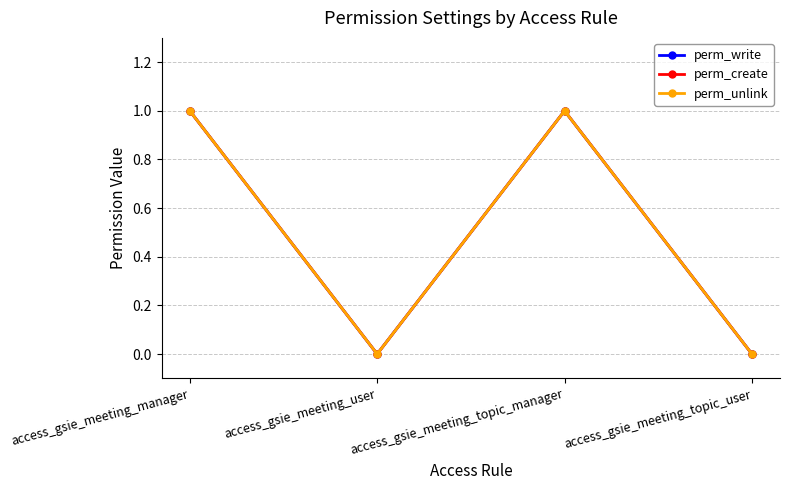

Is this an area chart (filled region under the line)?

No